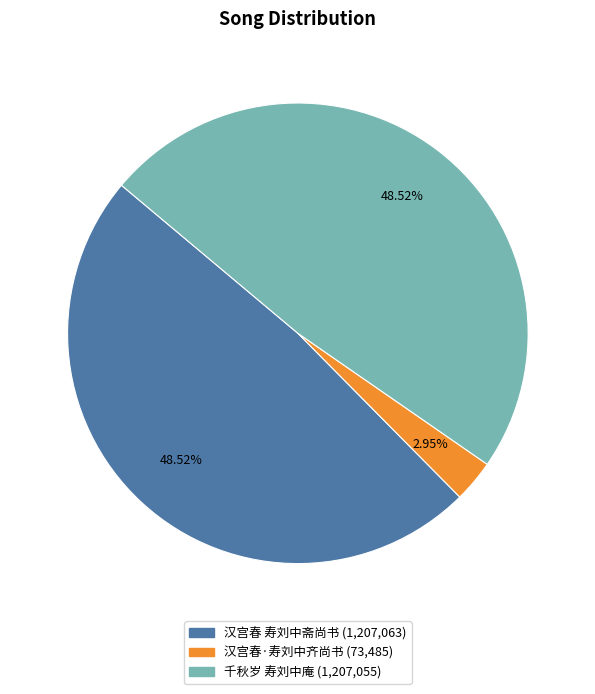

Which has a higher value, 千秋岁 寿刘中庵 or 汉宫春·寿刘中齐尚书?

千秋岁 寿刘中庵